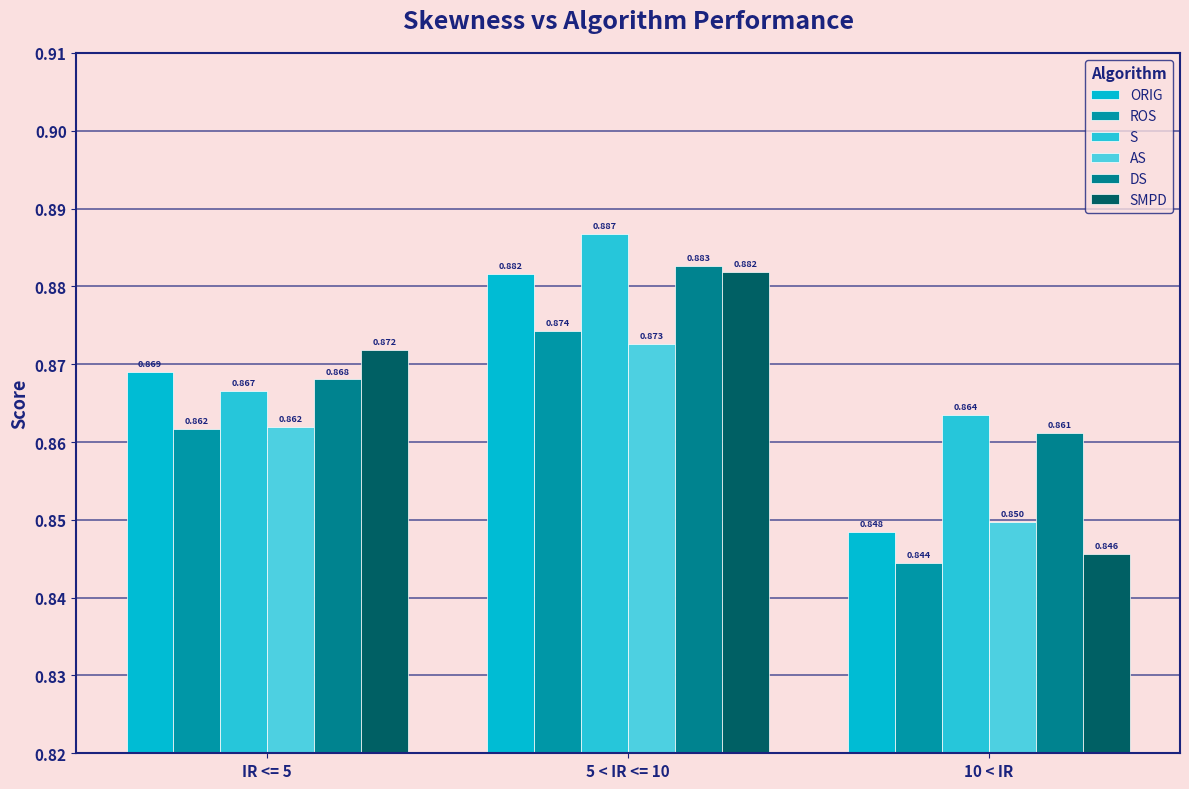

What position from the right is 5 < IR <= 10?

2